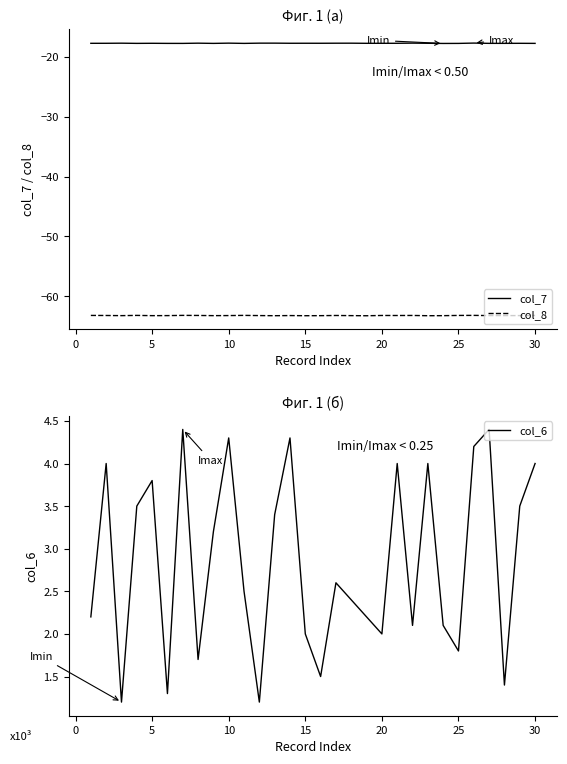

What is the average value of the col_7 series?

-17.8